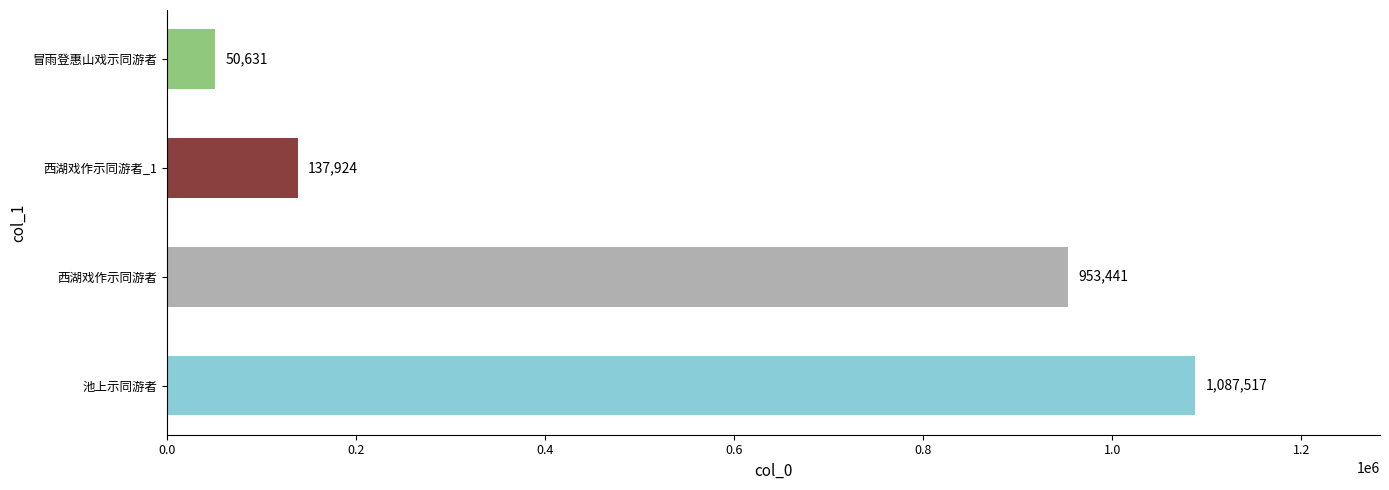

What is the difference between the maximum and second lowest values?

949593